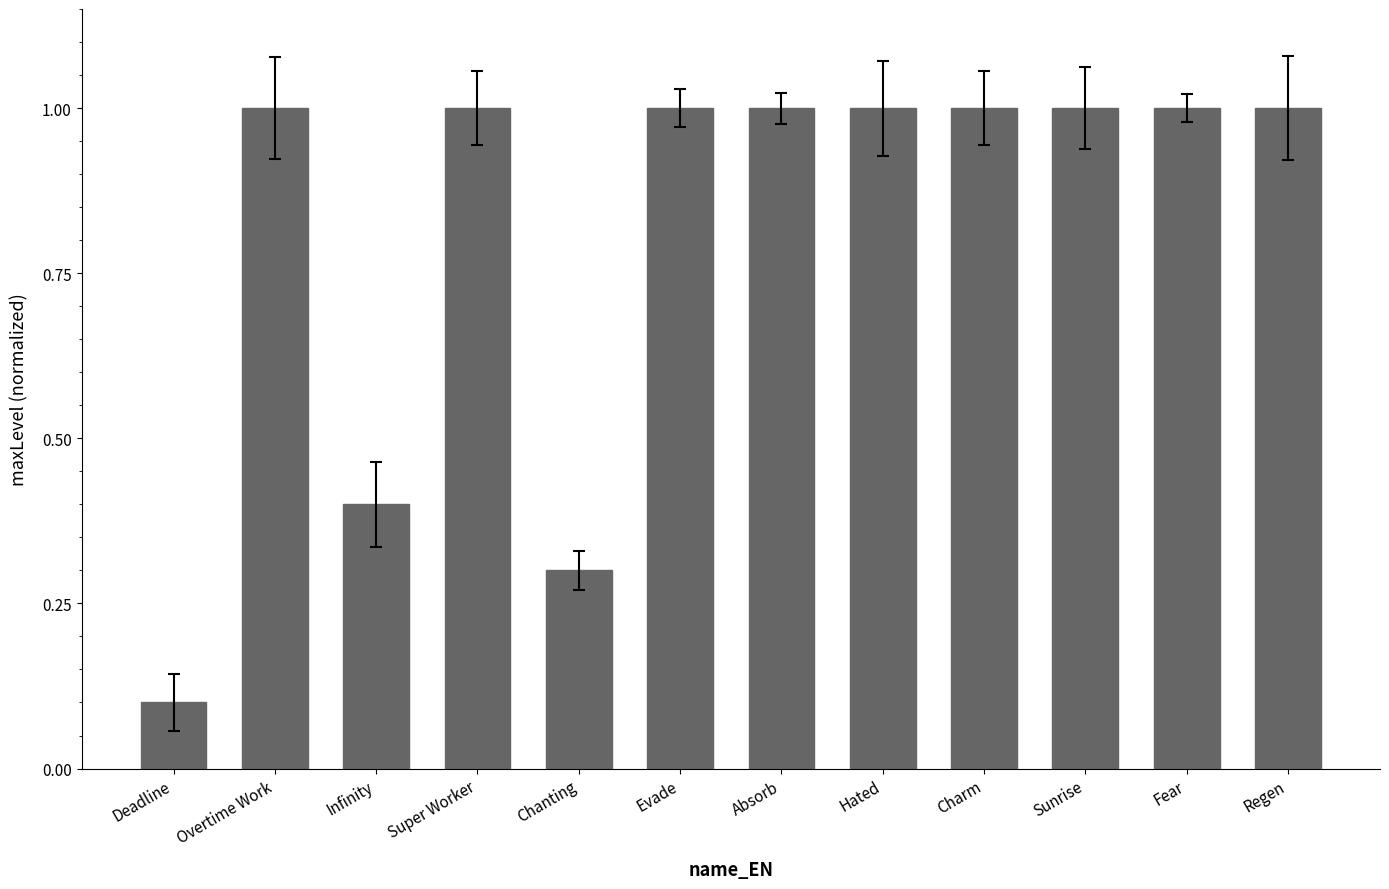

What is the average value?

0.8